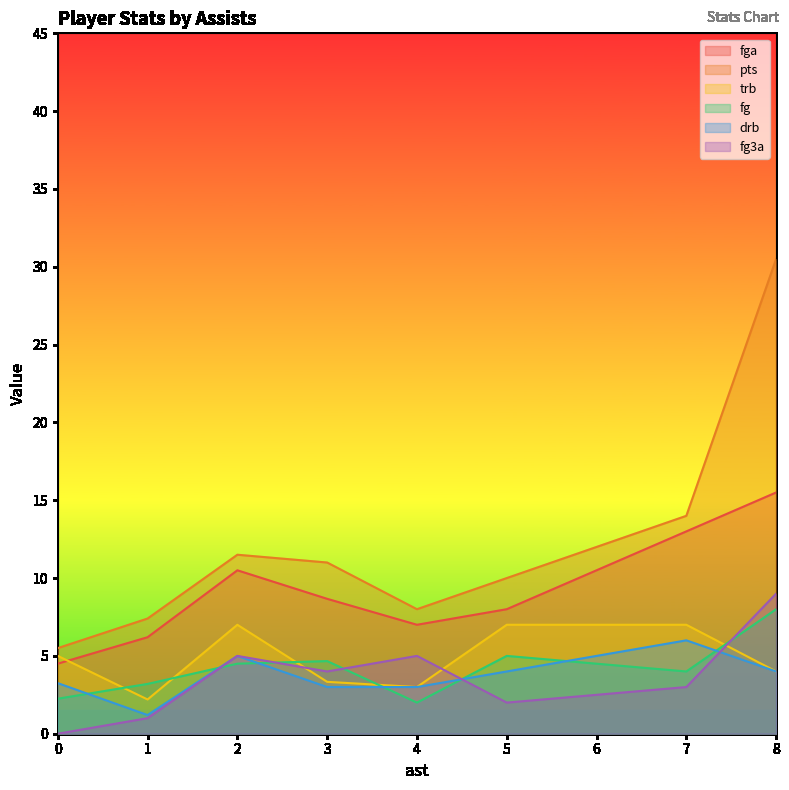

What is the maximum value for trb?

7.0